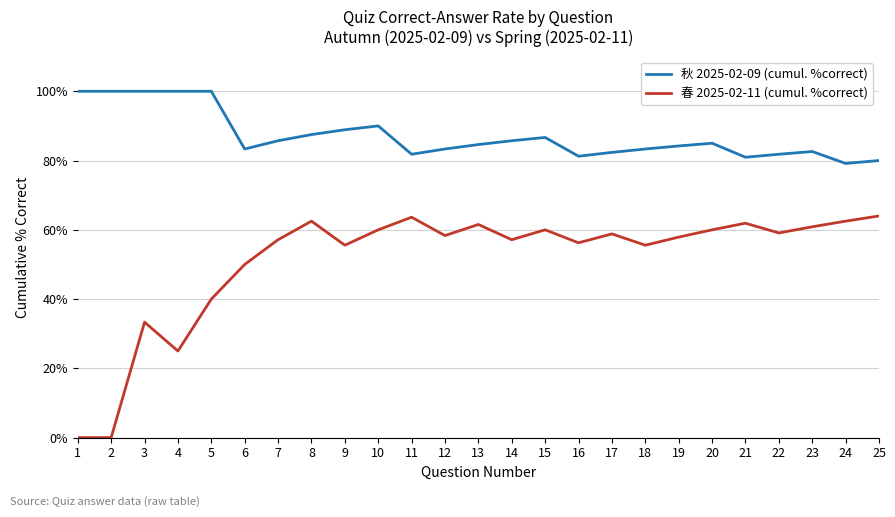

Is this an area chart (filled region under the line)?

No